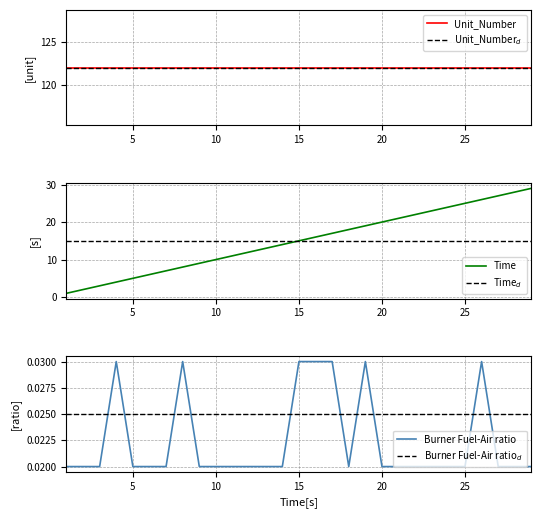

Which series has the largest range (max minus min)?

Time